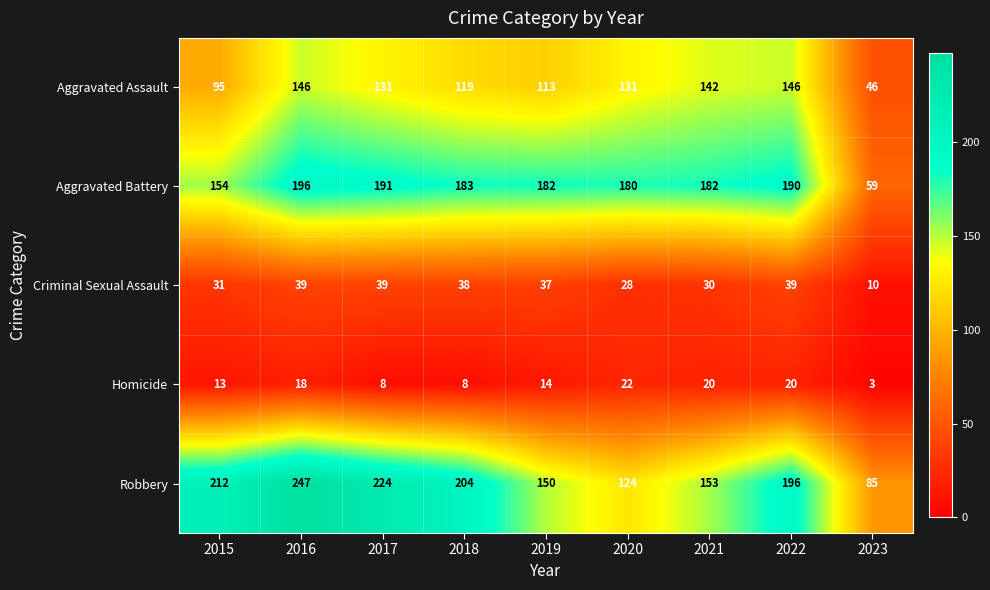

What is the maximum value shown in the chart?

247